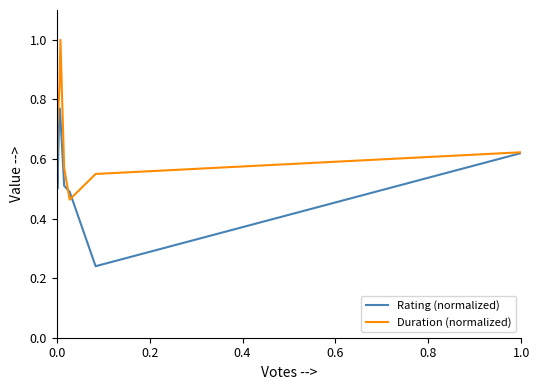

Count the Rating (normalized) values in the range 0 to 1.

8